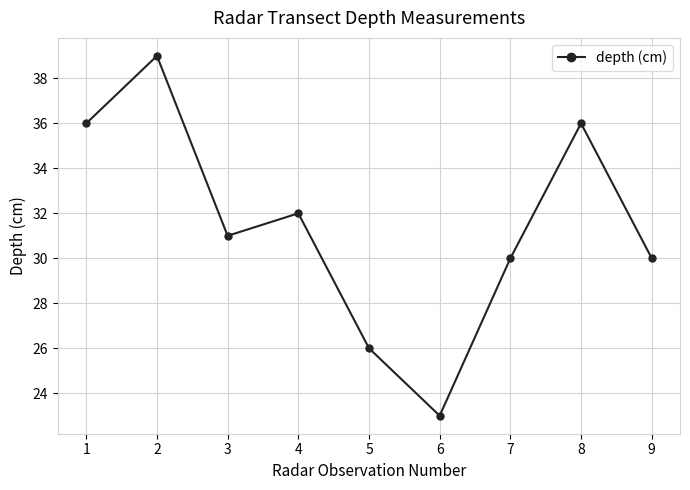

Which label corresponds to the largest value in the chart?

2